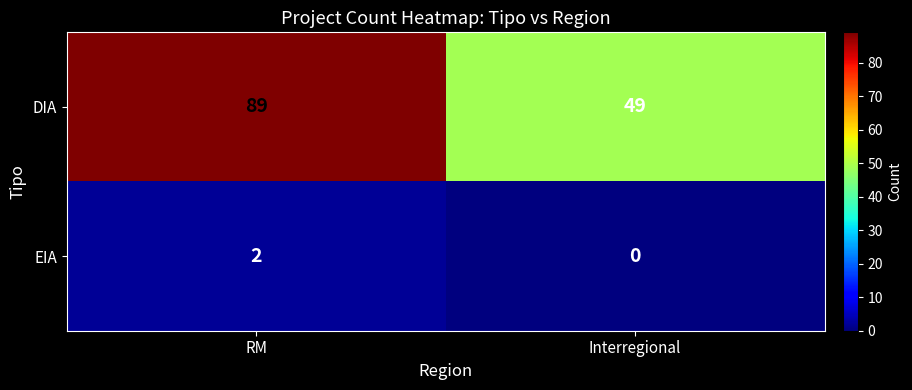

The value of DIA at RM is 128. True or false?

False